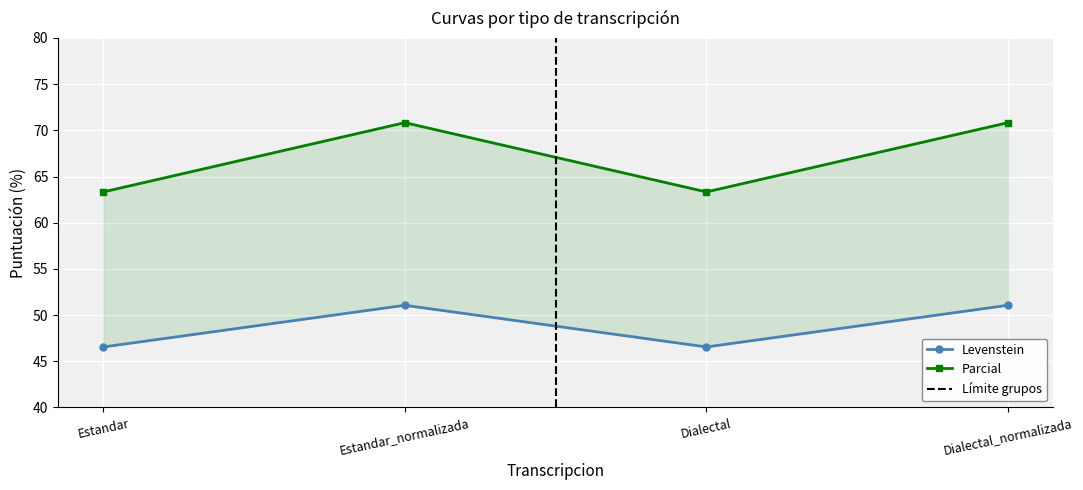

Reading right to left, transcribe all the data shown in this chart.

Levenstein: 51.1	46.6	51.1	46.6
Parcial: 70.8	63.3	70.8	63.3